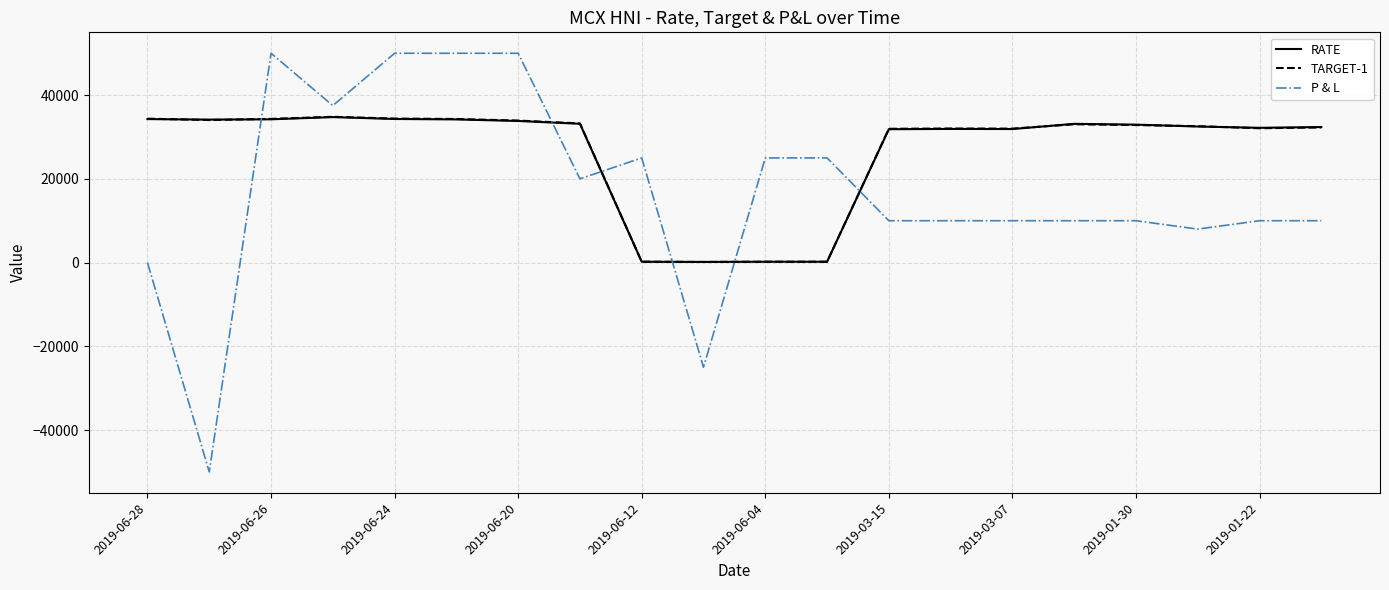

What is the difference between the maximum and minimum values in the RATE series?

34598.5